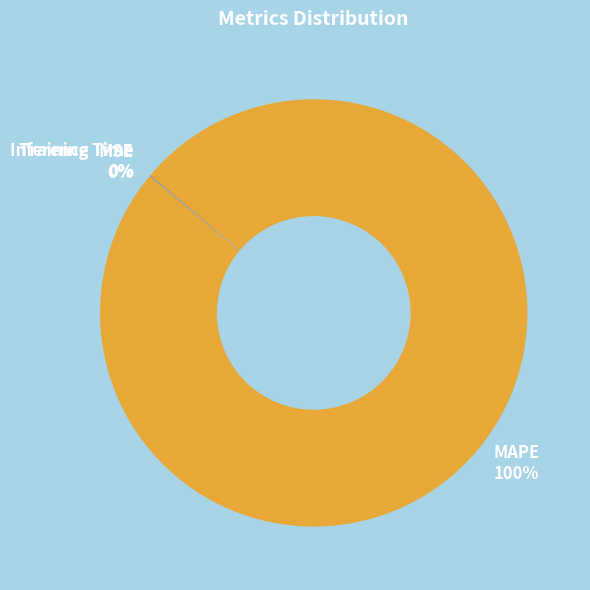

To the nearest percent, what is the difference between the largest and smallest slice percentages?

100%